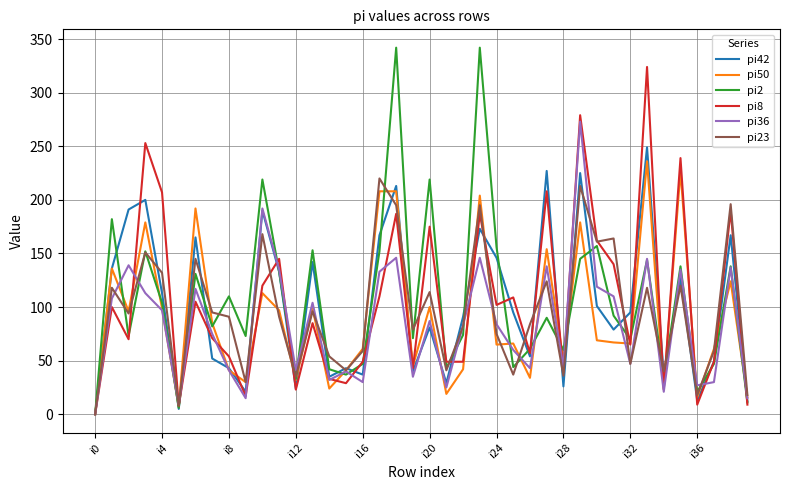

Which series has the largest range (max minus min)?

pi2